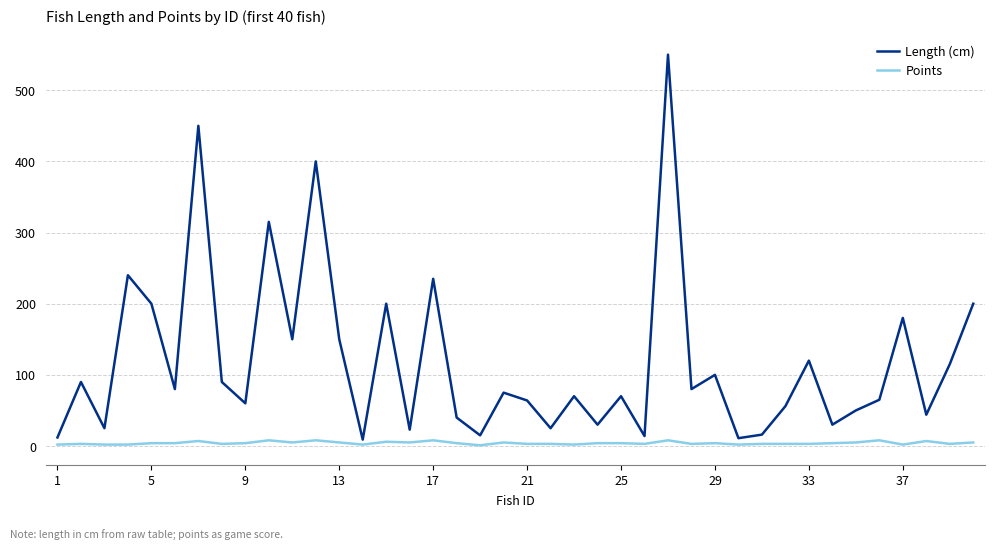

True or false: Length (cm) and Points intersect in this chart.

False